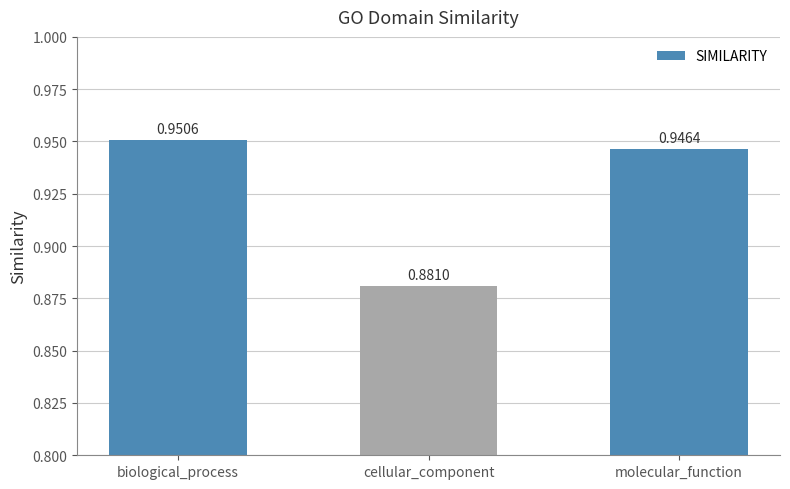

What is the sum of all values?

2.8